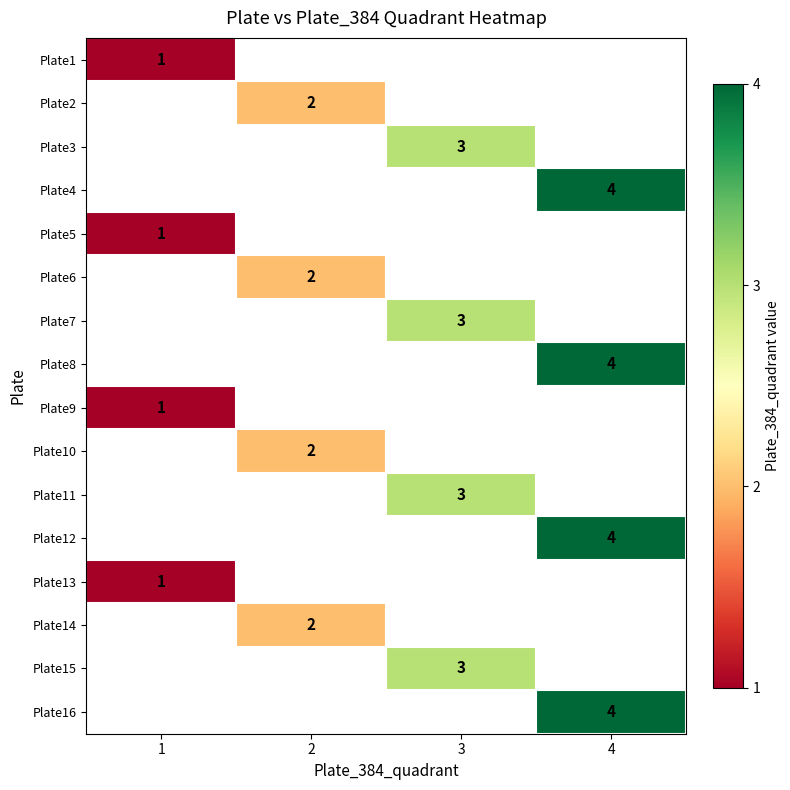

What is the smallest value displayed?

1.0